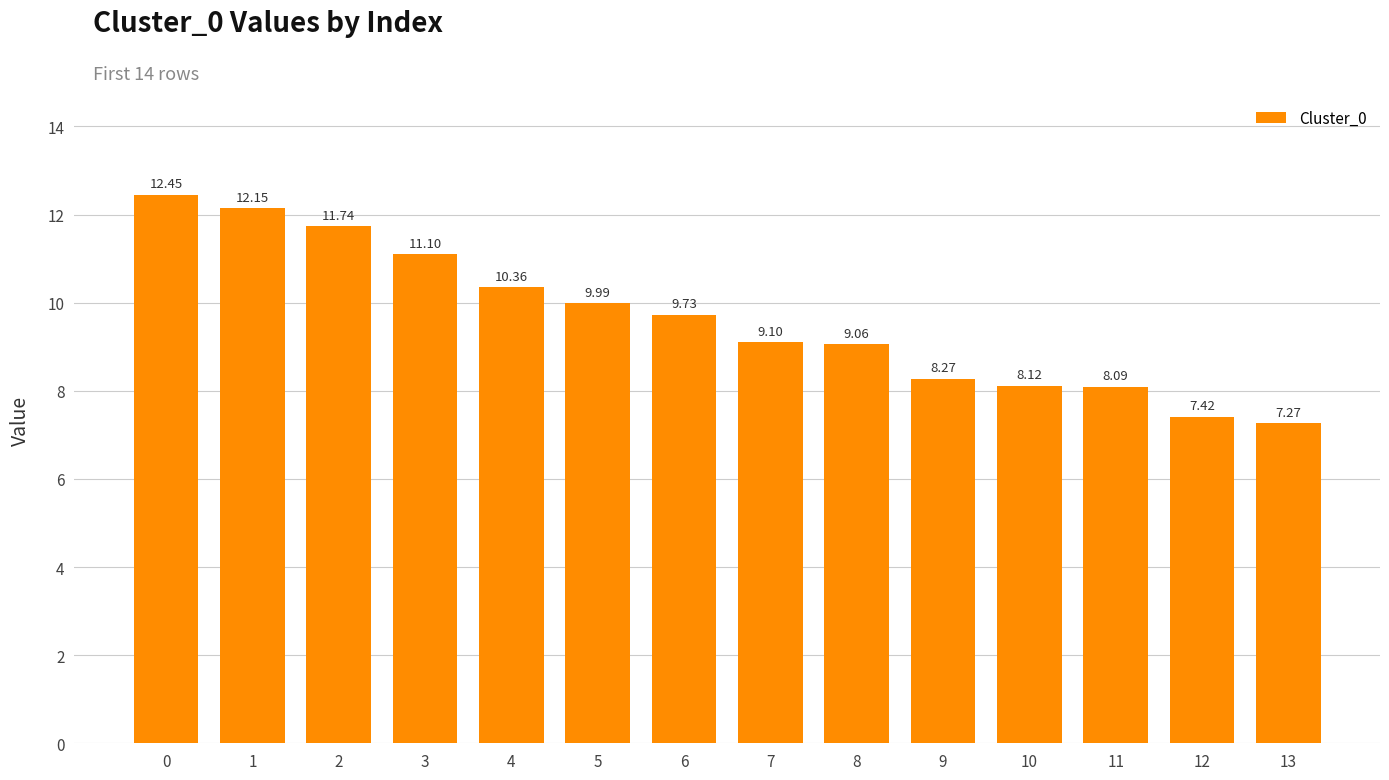

Between 6 and 7, which is larger?

6